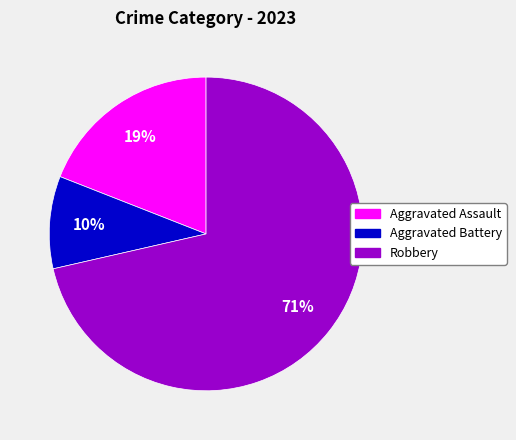

To the nearest percent, what is the combined percentage of Aggravated Assault and Robbery?

90%